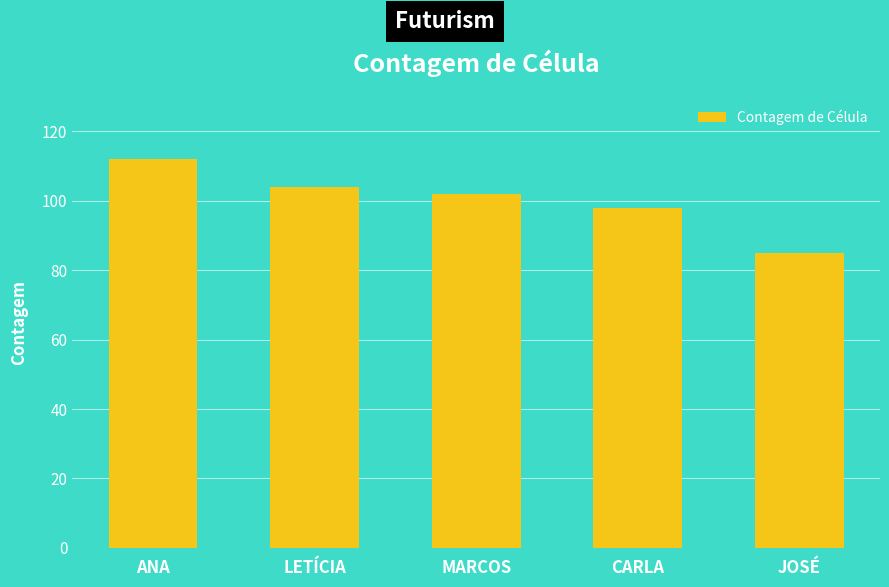

Reading left to right, extract all data points from this chart.

ANA=112	LETÍCIA=104	MARCOS=102	CARLA=98	JOSÉ=85